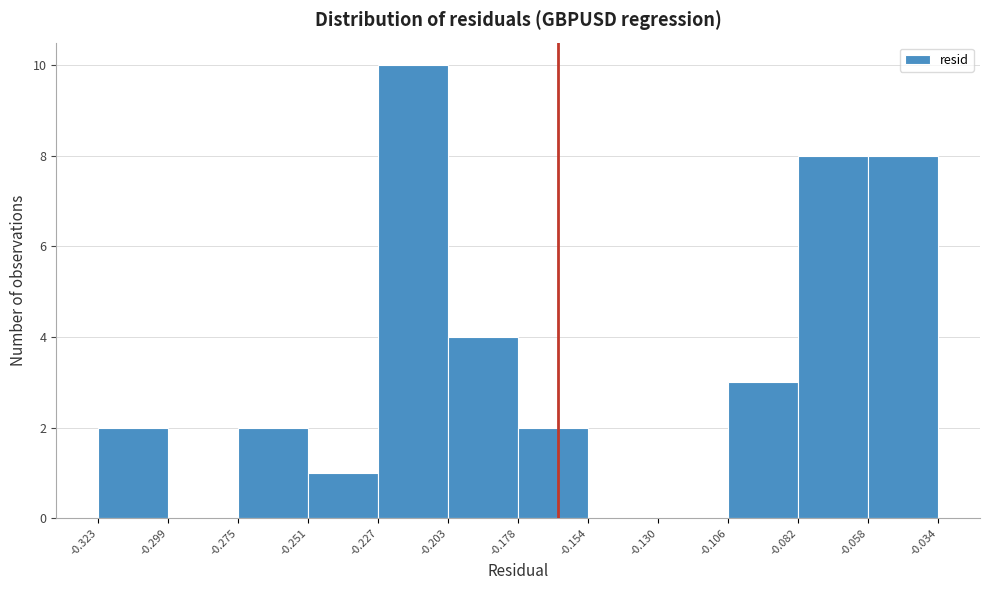

Reading left to right, transcribe this chart: for each bar, give the range it covers on the x-axis and its height. The values are not printed on the chart, so give them approximately, as read against the axis.

-0.323 to -0.299: 2
-0.299 to -0.275: 0
-0.275 to -0.251: 2
-0.251 to -0.227: 1
-0.227 to -0.203: 10
-0.203 to -0.178: 4
-0.178 to -0.154: 2
-0.154 to -0.130: 0
-0.130 to -0.106: 0
-0.106 to -0.082: 3
-0.082 to -0.058: 8
-0.058 to -0.034: 8